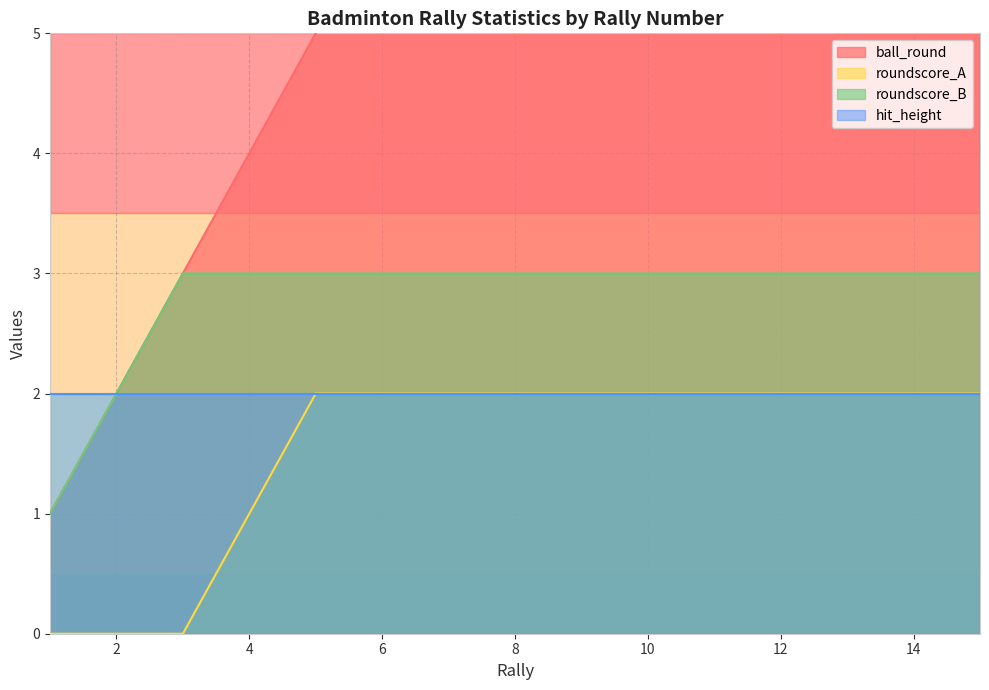

Where is ball_round nearest to the value 8?

8